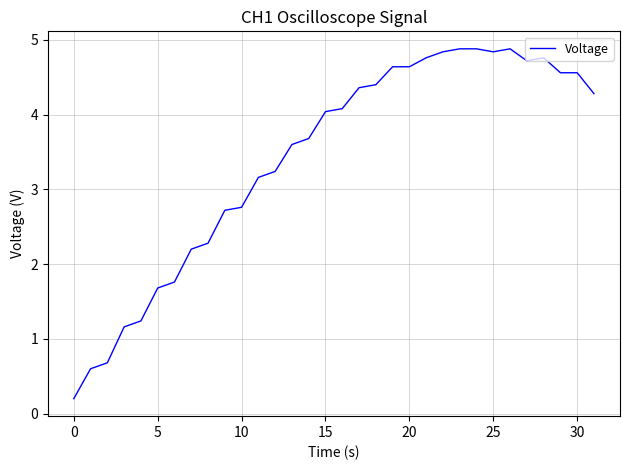

What is the greatest value displayed?

4.9